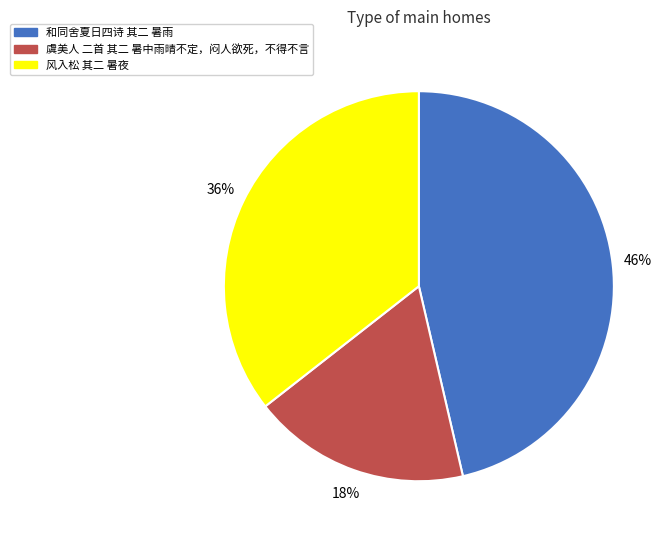

To the nearest percent, what is the average slice percentage?

33%